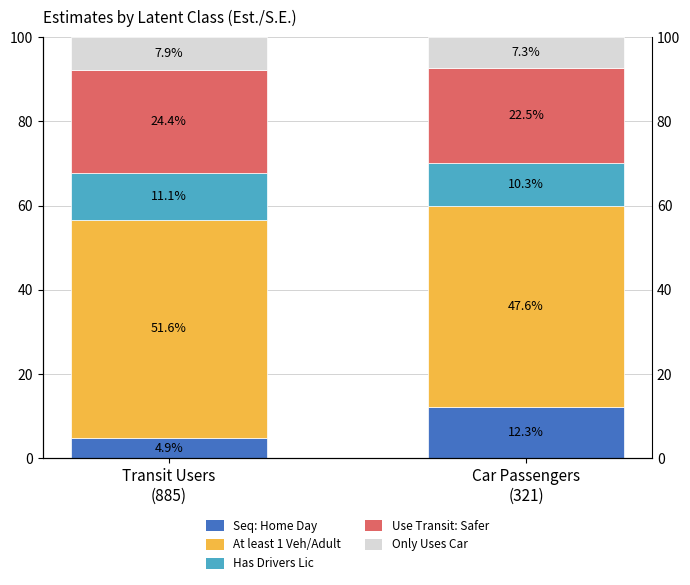

At which label is Use Transit: Safer closest to 23?

Car Passengers
(321)